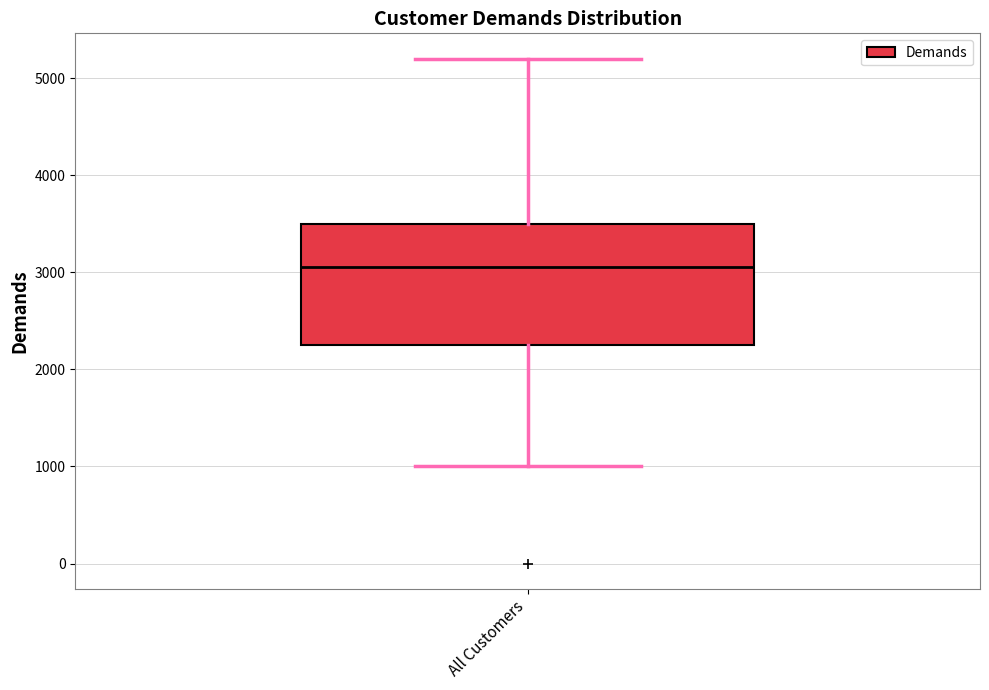

Read this box plot against the y-axis: the position of the median line, the range covered by the box, and the ends of both whiskers. The values are not printed on the chart, so give them approximately, as read against the axis.

median 3100, box 2300 to 3500, whiskers 1000 to 5200